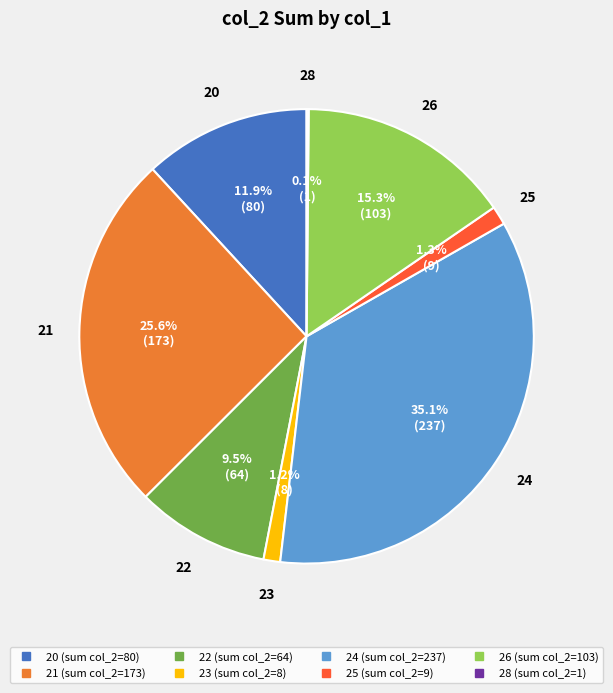

Is there any slice that represents more than half of the pie?

No